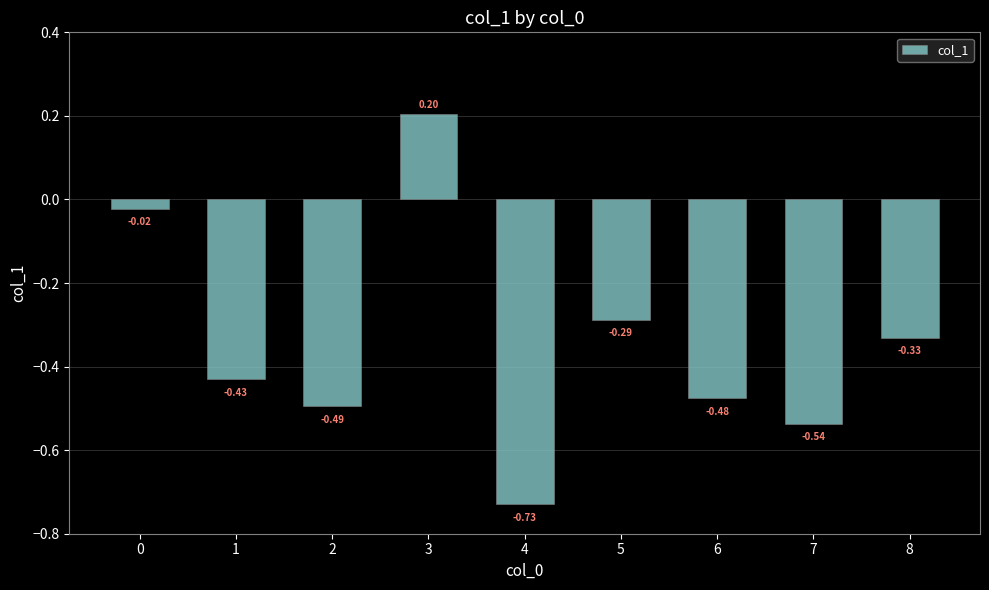

Count the number of data series in this chart.

1